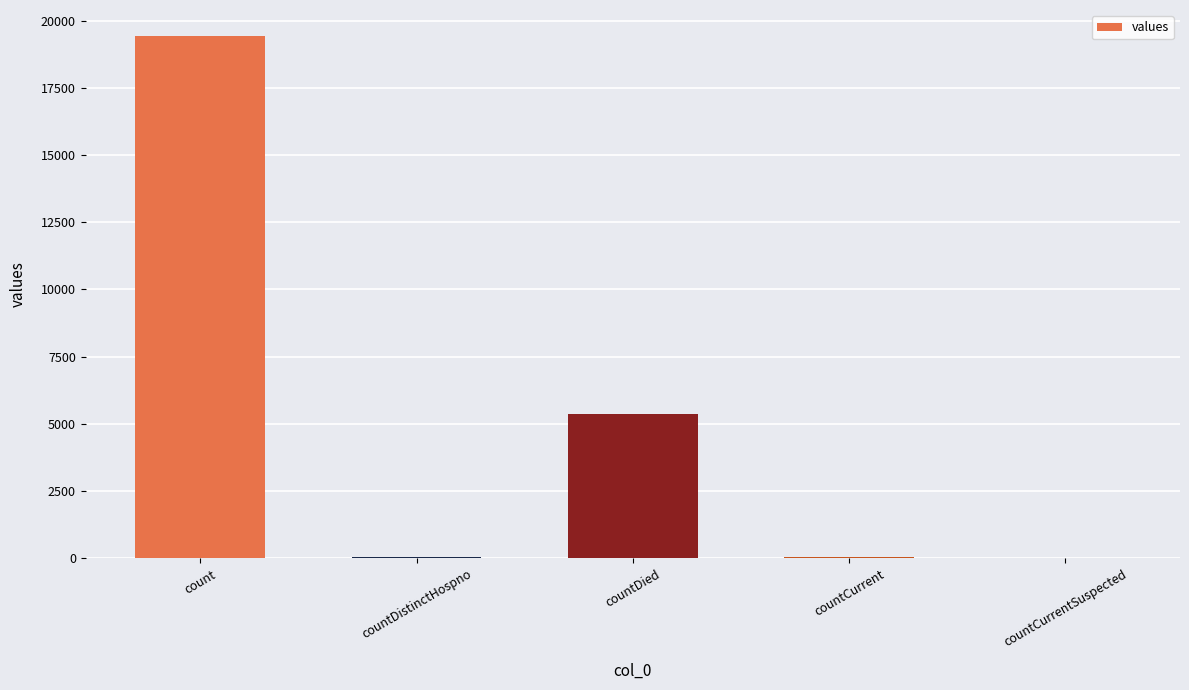

Is it true that the value at countCurrent is 60?

True